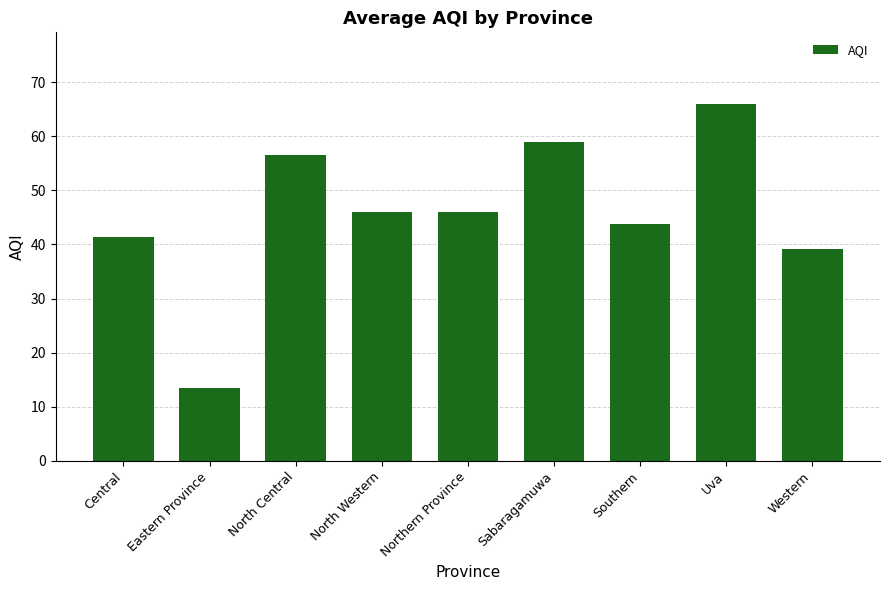

Is it true that the value at Northern Province is 46.0?

True